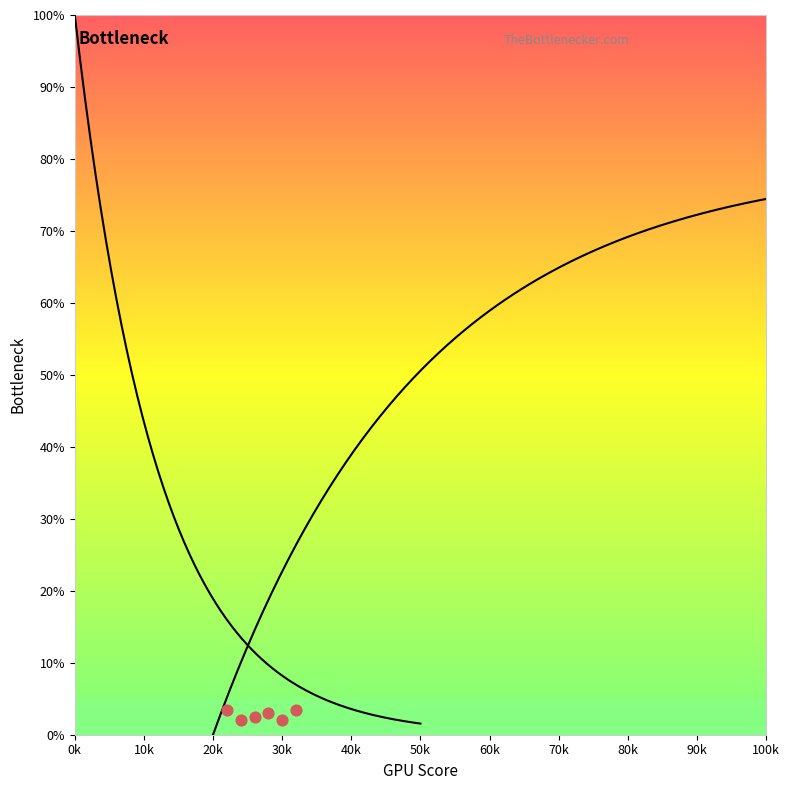

What is the average Y value?

2.8